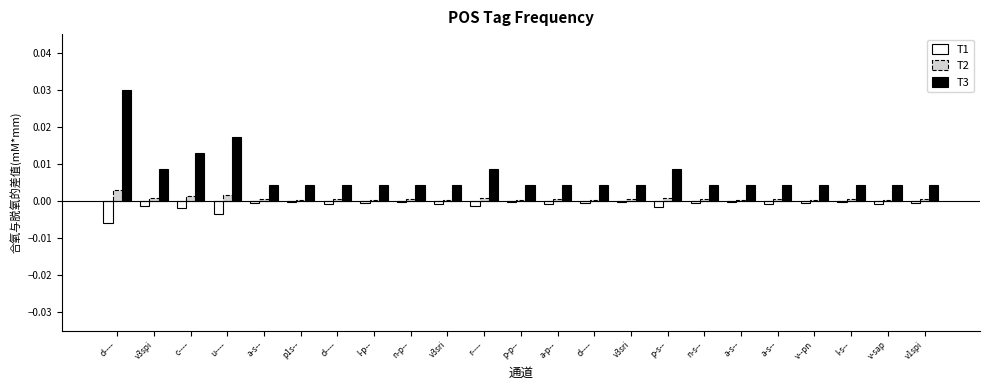

Does the chart contain any negative values?

Yes